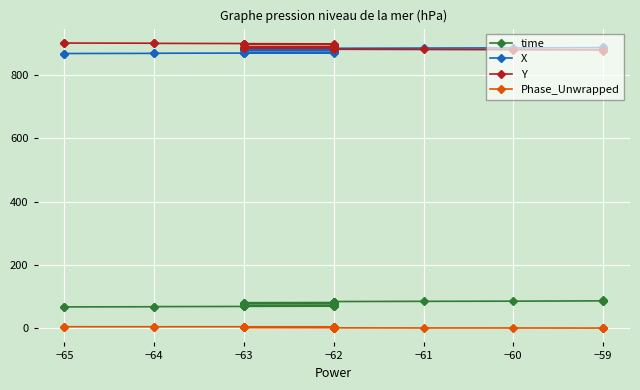

True or false: X and time intersect in this chart.

False